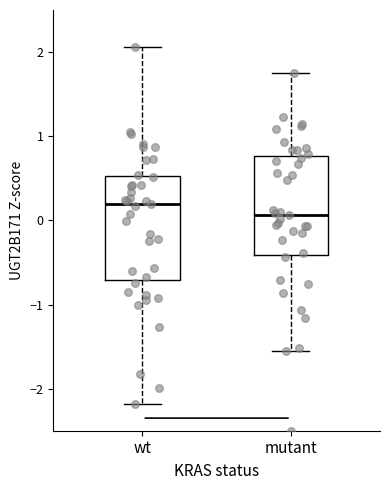

Reading left to right, transcribe this box plot: for each box, give where its median line is, the range the box spans, and where its two whiskers end, as read against the y-axis. The values are not printed on the chart, so give them approximately, as read against the axis.

wt: median 0.2, box -0.7 to 0.5, whiskers -2.2 to 2.1
mutant: median 0.1, box -0.4 to 0.8, whiskers -1.5 to 1.8